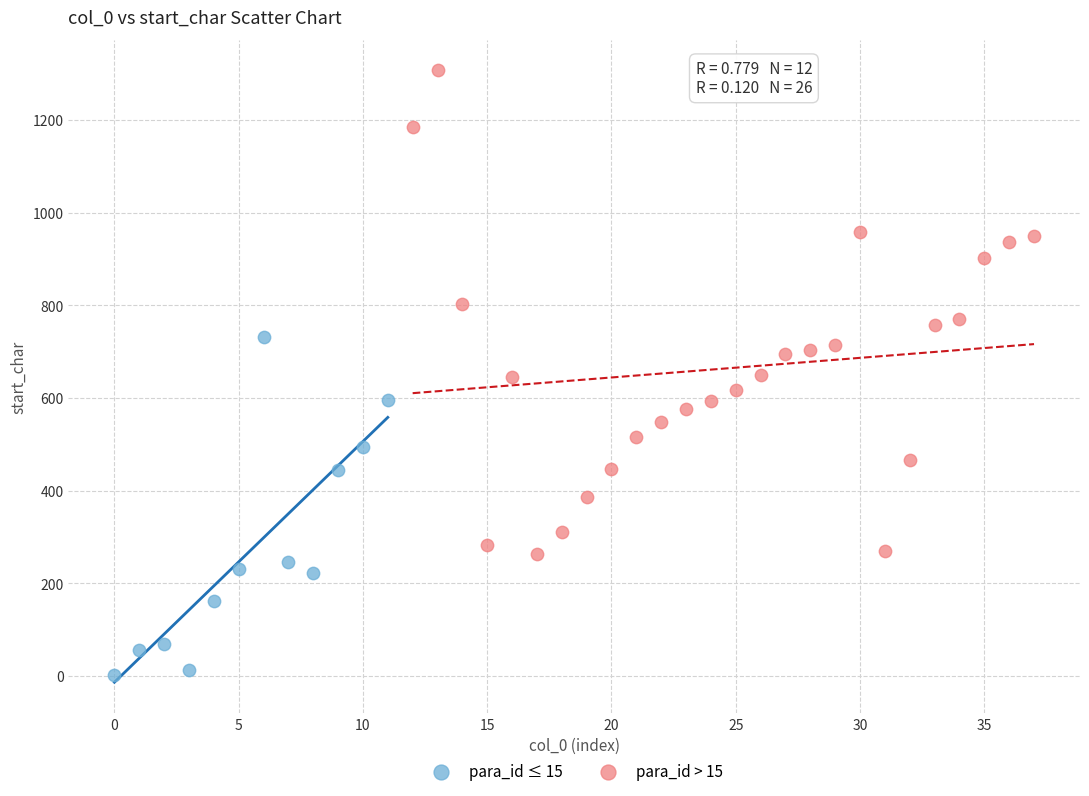

Which series has the largest Y range (max minus min)?

para_id > 15